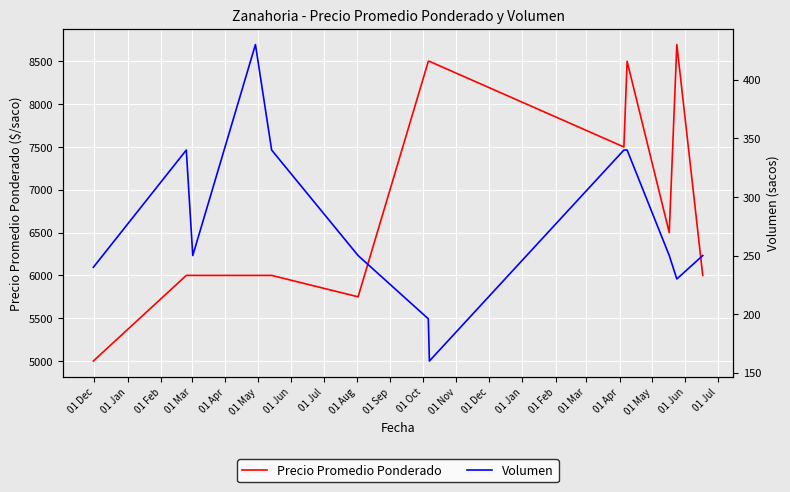

What is the minimum value for Precio Promedio Ponderado?

5000